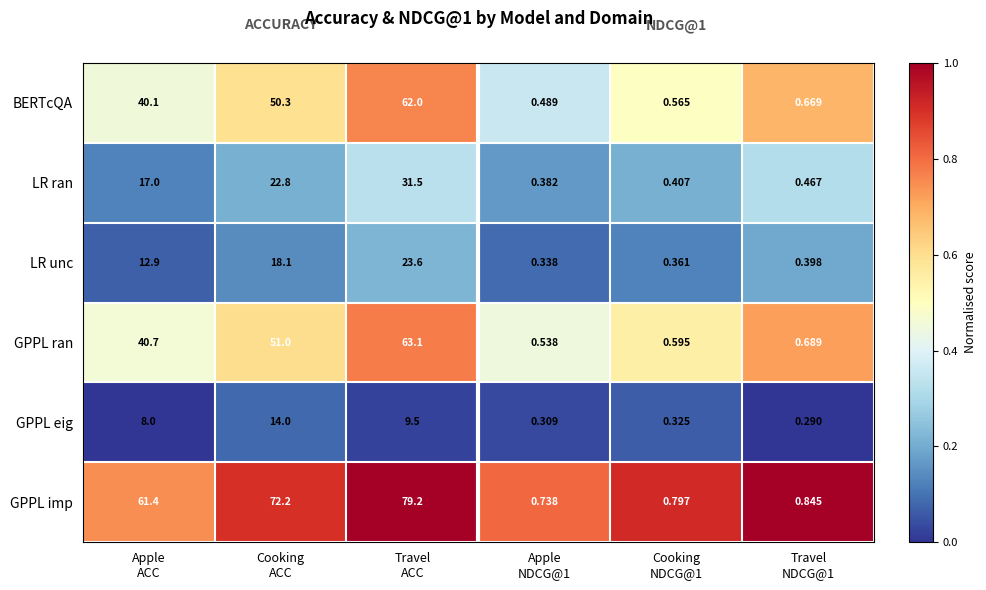

Which series has the largest range (max minus min)?

GPPL imp